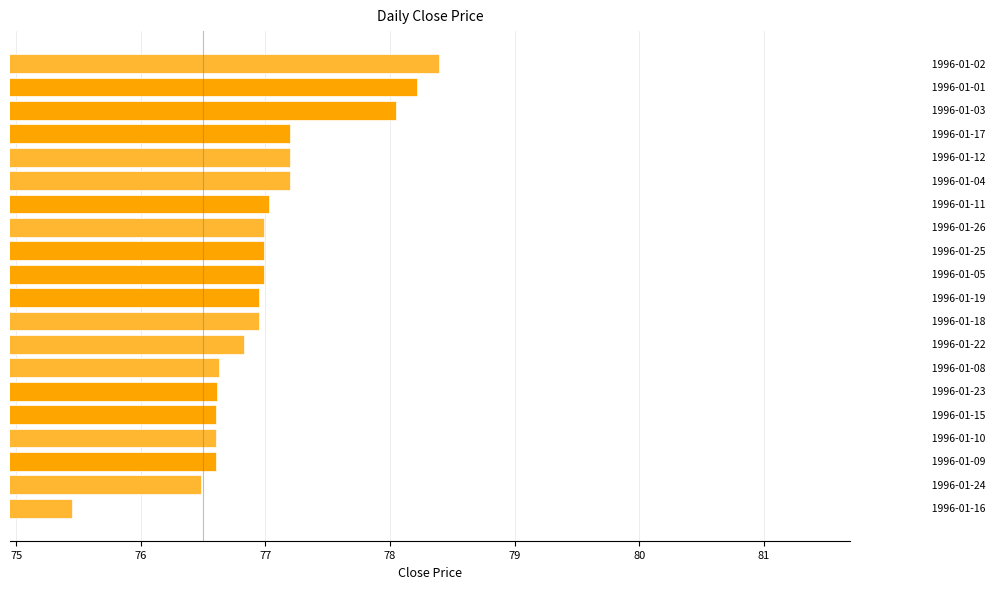

What is the smallest value displayed?

75.5